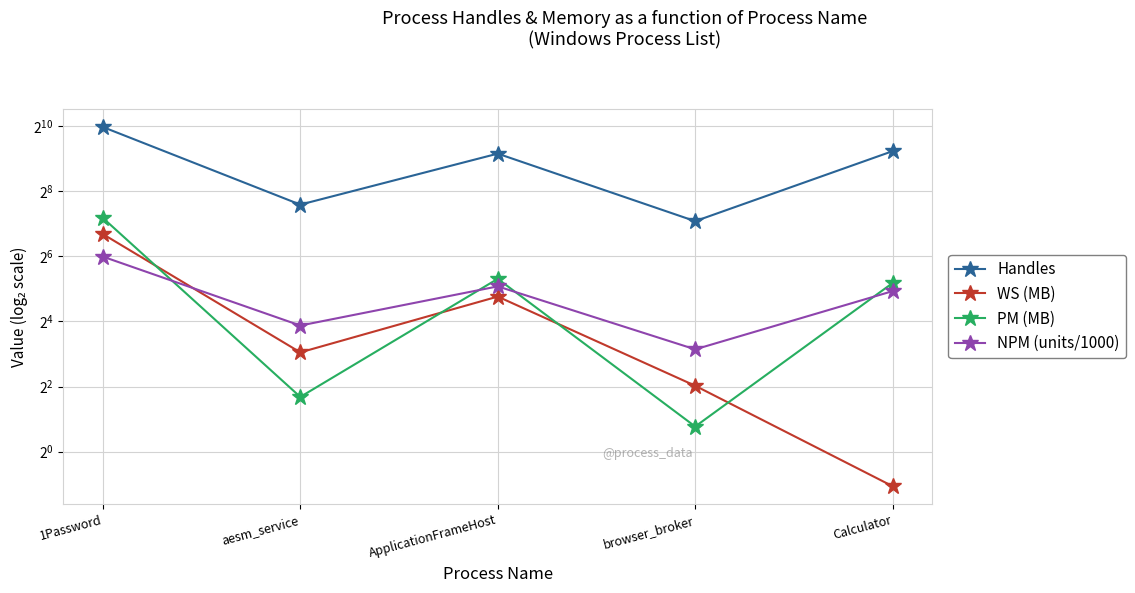

How many distinct data groups are displayed?

4